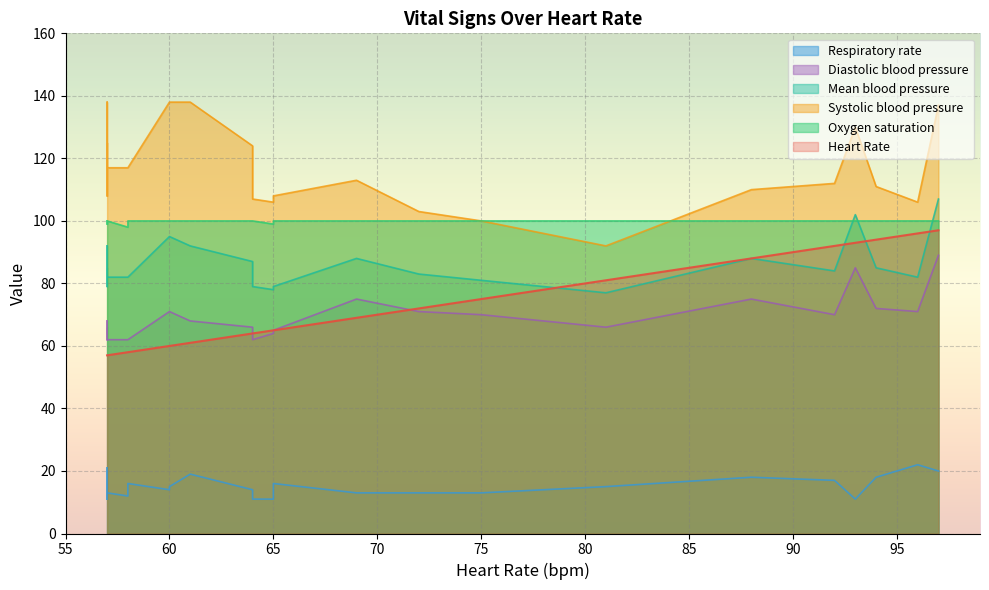

Which series has the largest range (max minus min)?

Systolic blood pressure